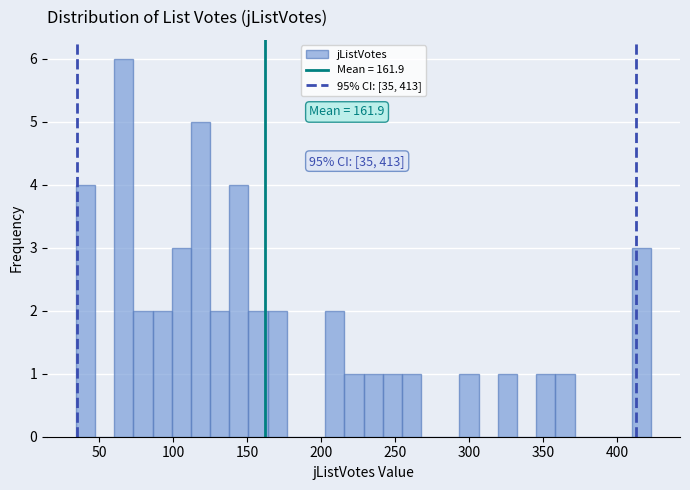

Around what value on the x-axis is the tallest bar? Give the approximate position of its centre, as read against the axis.

65